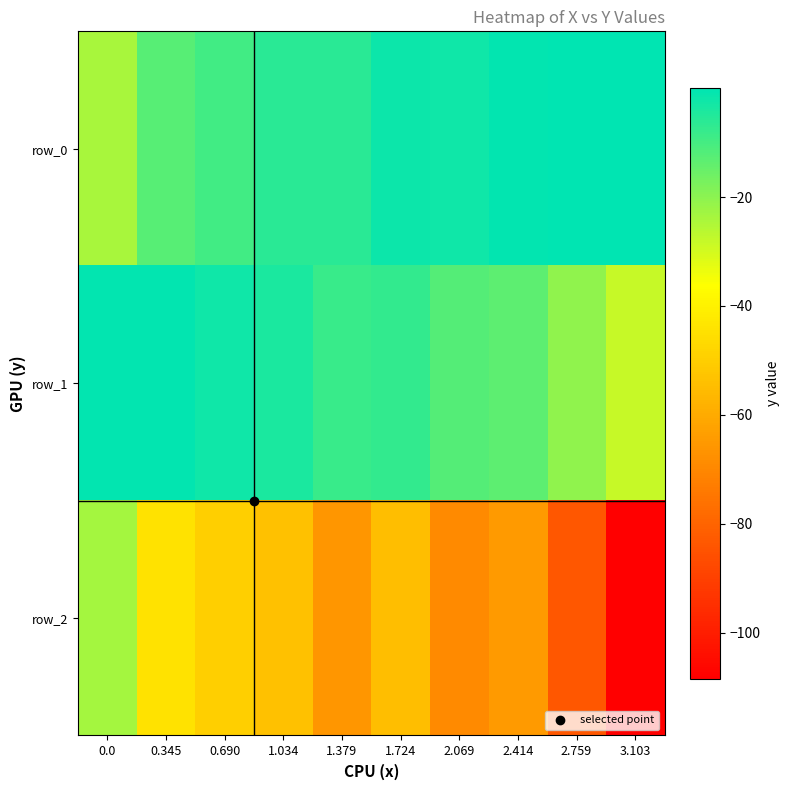

How many data points in row_1 are above -7?

4